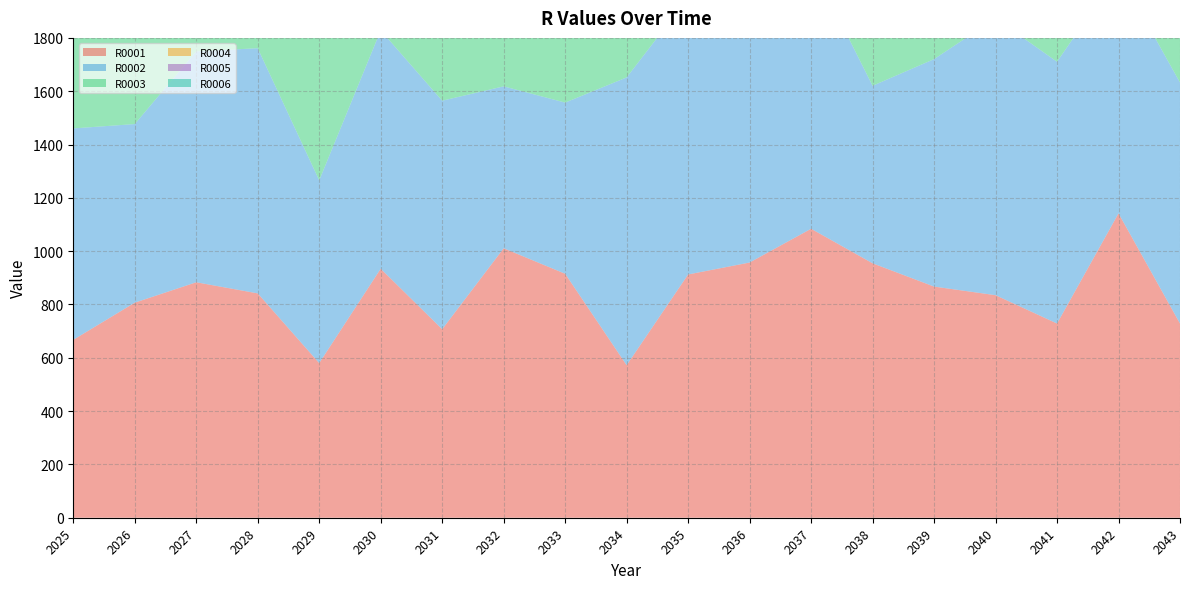

Reading left to right, extract all data points from this chart.

R0001: 2025=667.4	2026=806.7	2027=883.3	2028=841.6	2029=580.0	2030=934.0	2031=707.1	2032=1010.8	2033=915.2	2034=572.2	2035=912.5	2036=957.3	2037=1084.0	2038=954.4	2039=867.1	2040=834.8	2041=728.5	2042=1141.7	2043=728.5
R0002: 2025=793.1	2026=670.0	2027=866.1	2028=919.6	2029=685.6	2030=894.2	2031=857.2	2032=607.4	2033=642.0	2034=1079.5	2035=1038.0	2036=1008.5	2037=995.8	2038=665.9	2039=853.2	2040=1038.4	2041=981.9	2042=903.9	2043=903.9
R0003: 2025=730.6	2026=1063.6	2027=772.0	2028=1087.6	2029=1017.4	2030=777.3	2031=889.0	2032=953.1	2033=1069.7	2034=779.6	2035=790.3	2036=530.6	2037=1026.4	2038=985.9	2039=1026.4	2040=845.4	2041=1026.4	2042=731.7	2043=731.7
R0004: 2025=685.1	2026=607.1	2027=834.3	2028=788.0	2029=960.4	2030=682.3	2031=1065.6	2032=1005.6	2033=886.1	2034=722.4	2035=844.3	2036=591.7	2037=831.7	2038=718.1	2039=831.7	2040=723.6	2041=928.0	2042=831.7	2043=831.7
R0005: 2025=633.5	2026=664.9	2027=1136.8	2028=876.3	2029=777.8	2030=1027.2	2031=1242.3	2032=762.1	2033=743.9	2034=755.8	2035=1048.9	2036=537.3	2037=853.8	2038=801.8	2039=853.8	2040=1038.6	2041=644.8	2042=599.7	2043=599.7
R0006: 2025=856.8	2026=801.3	2027=983.0	2028=531.8	2029=570.2	2030=811.4	2031=973.4	2032=679.5	2033=762.2	2034=730.8	2035=973.4	2036=625.9	2037=1328.0	2038=767.2	2039=1328.0	2040=1038.4	2041=1328.0	2042=965.1	2043=965.1